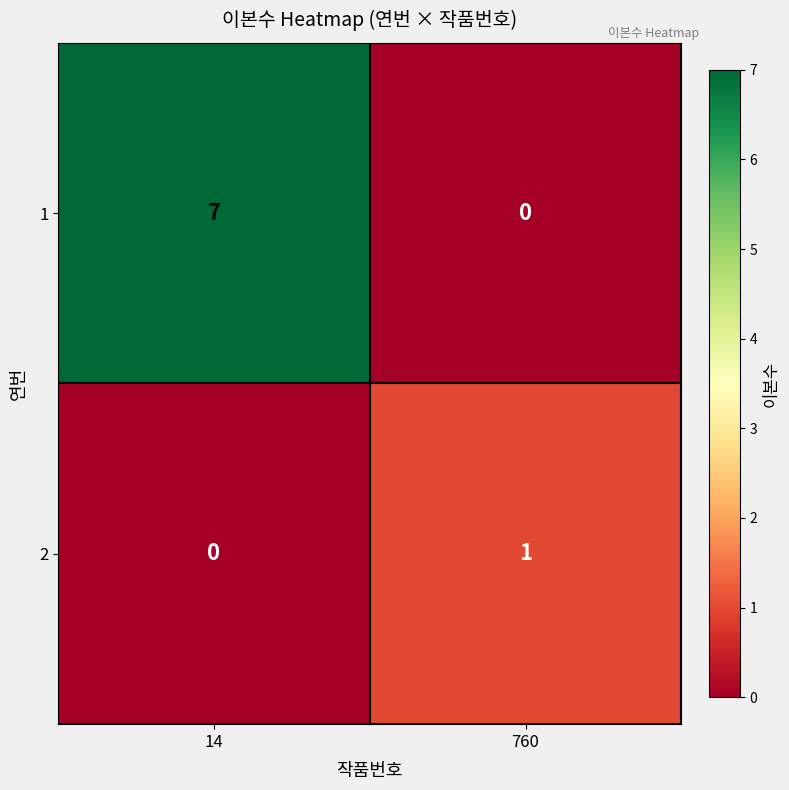

Rank the series by their average value, from highest to lowest.

1, 2